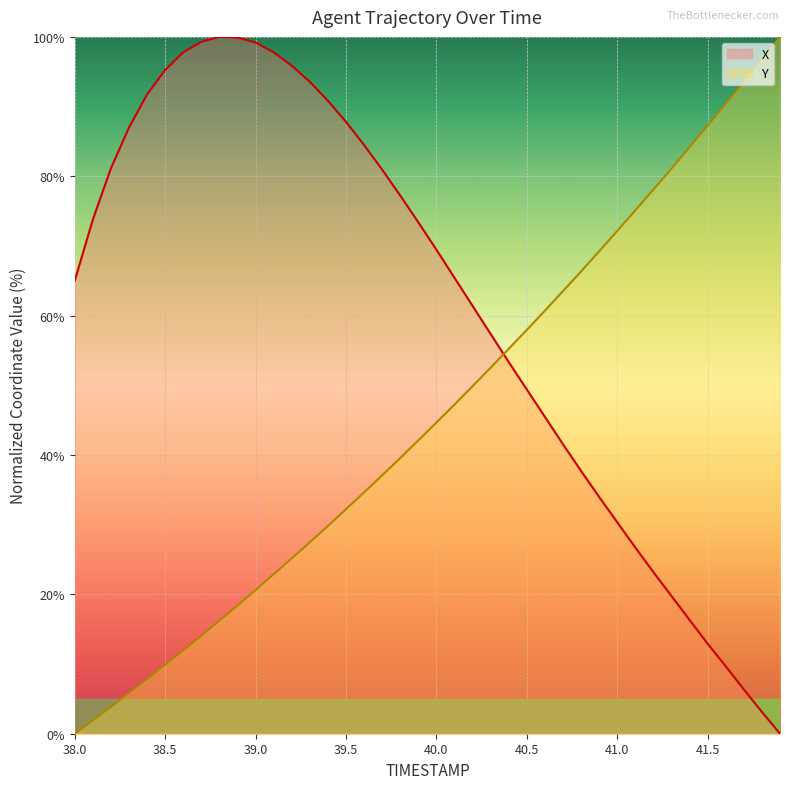

What is the average value of the Y series?

45.7